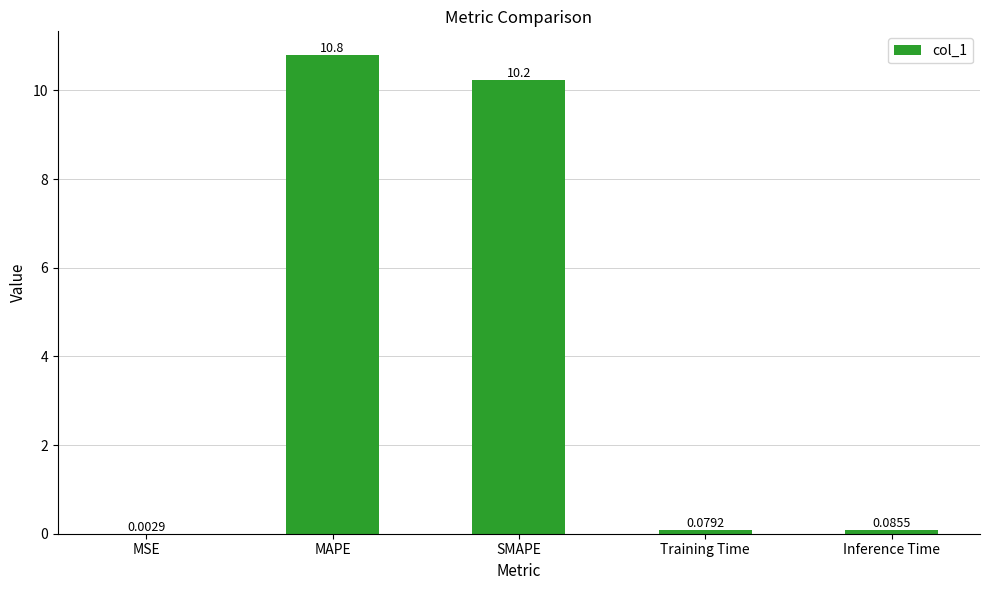

Where is the data nearest to the value 5?

Inference Time